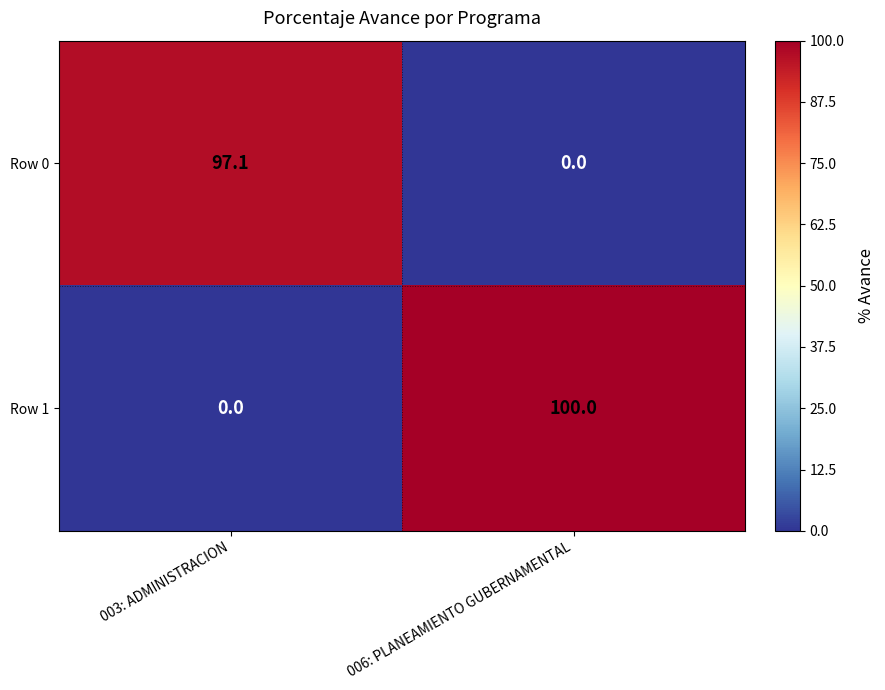

Which series has the largest total across all categories?

Row 1